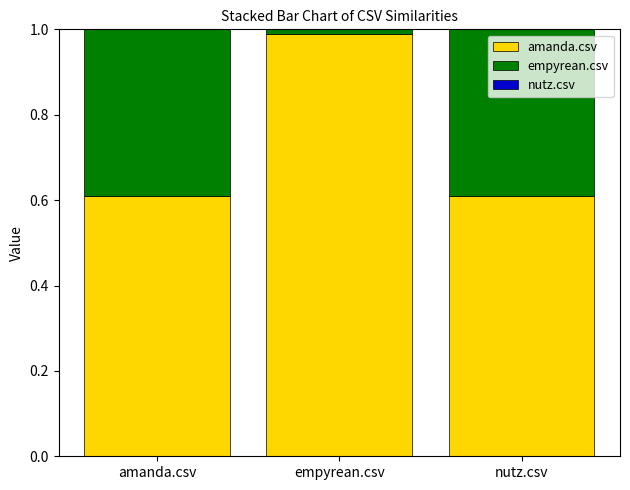

Which series changed the most between amanda.csv and empyrean.csv?

empyrean.csv